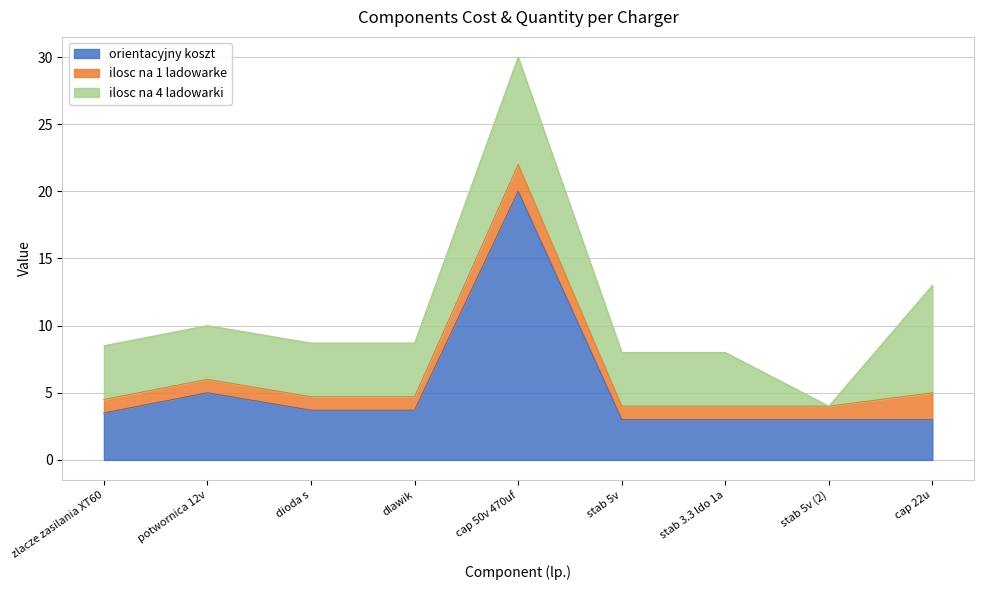

Reading left to right, list all the values displayed in this chart.

orientacyjny koszt: 3.5	5.0	3.7	3.7	20.0	3.0	3.0	3.0	3.0
ilosc na 1 ladowarke: 1.0	1.0	1.0	1.0	2.0	1.0	1.0	1.0	2.0
ilosc na 4 ladowarki: 4.0	4.0	4.0	4.0	8.0	4.0	4.0	0.0	8.0